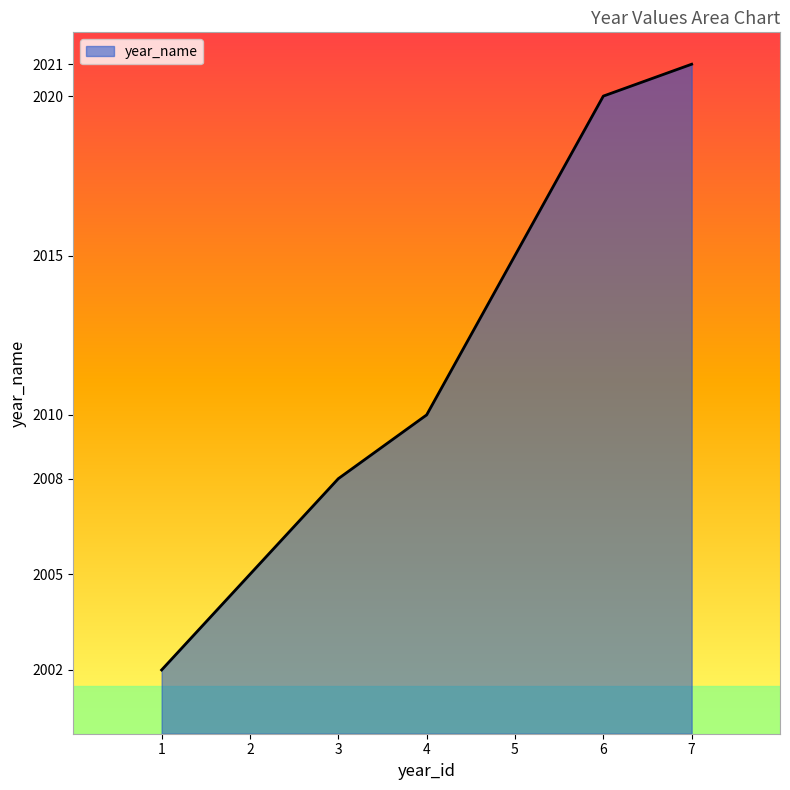

Which label corresponds to the largest value in the chart?

7